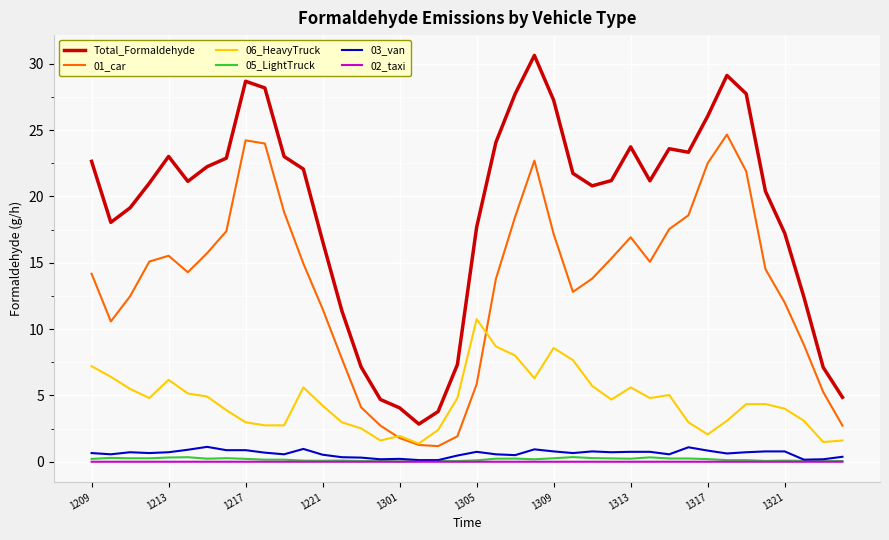

Which series has the widest spread of values?

Total_Formaldehyde